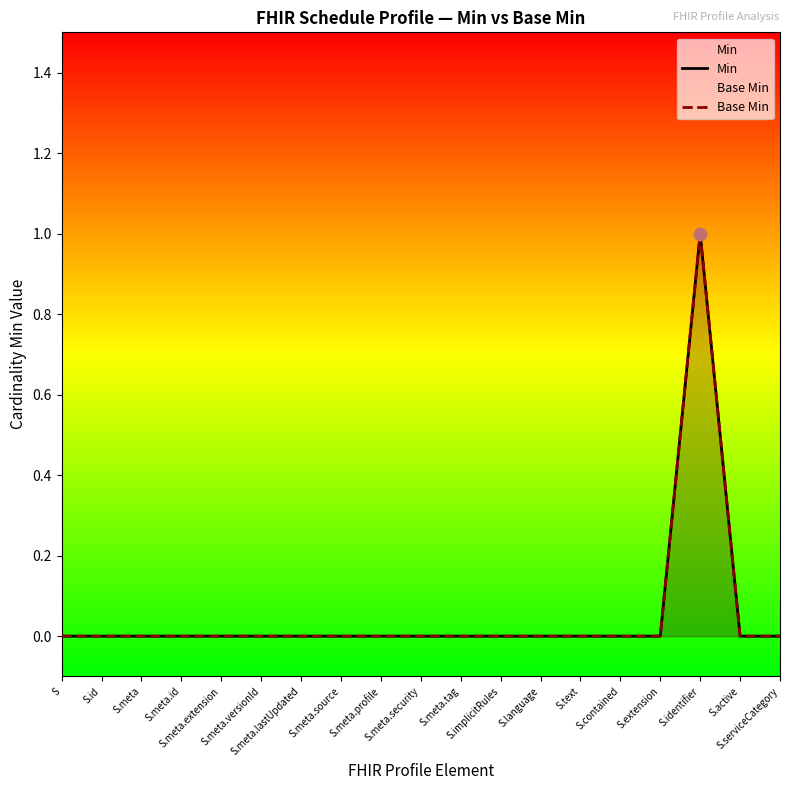

Is the value of Base Min at S.extension greater than the value of Min at S.meta.lastUpdated?

No